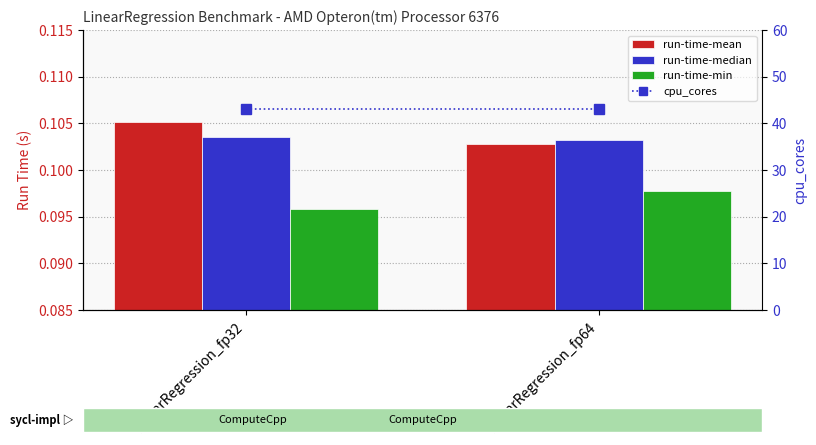

How many categories are shown in the chart?

2